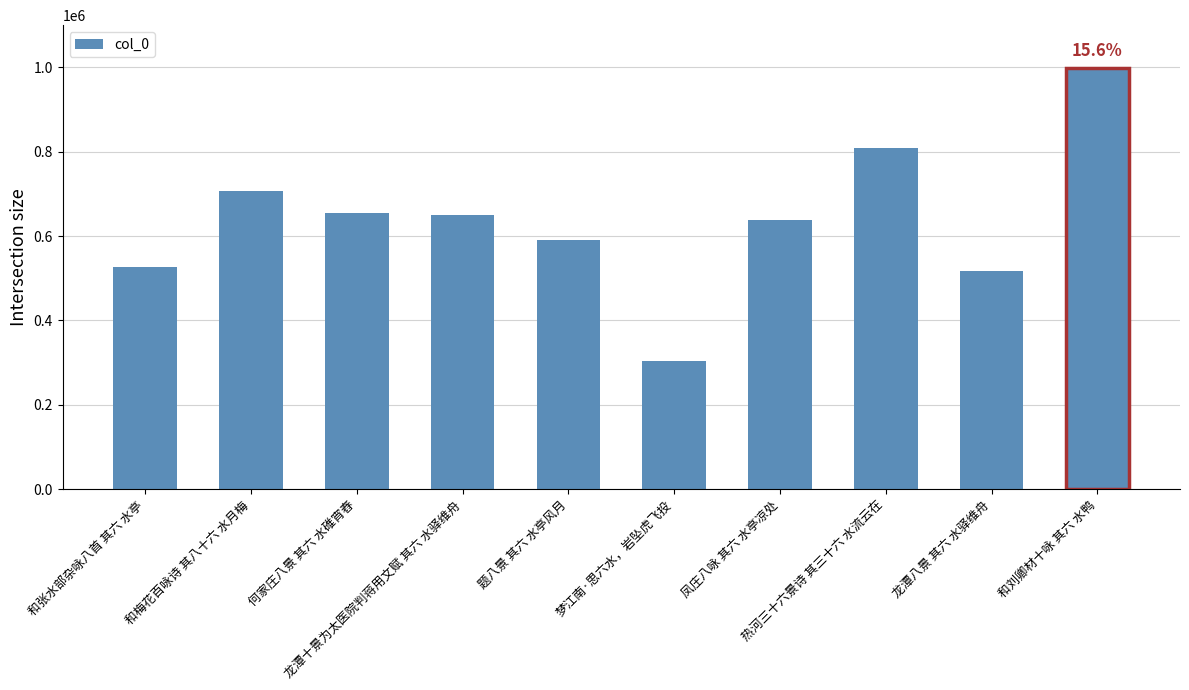

What is the label of the 6th bar from the left?

梦江南·思六水，岩坠虎飞投